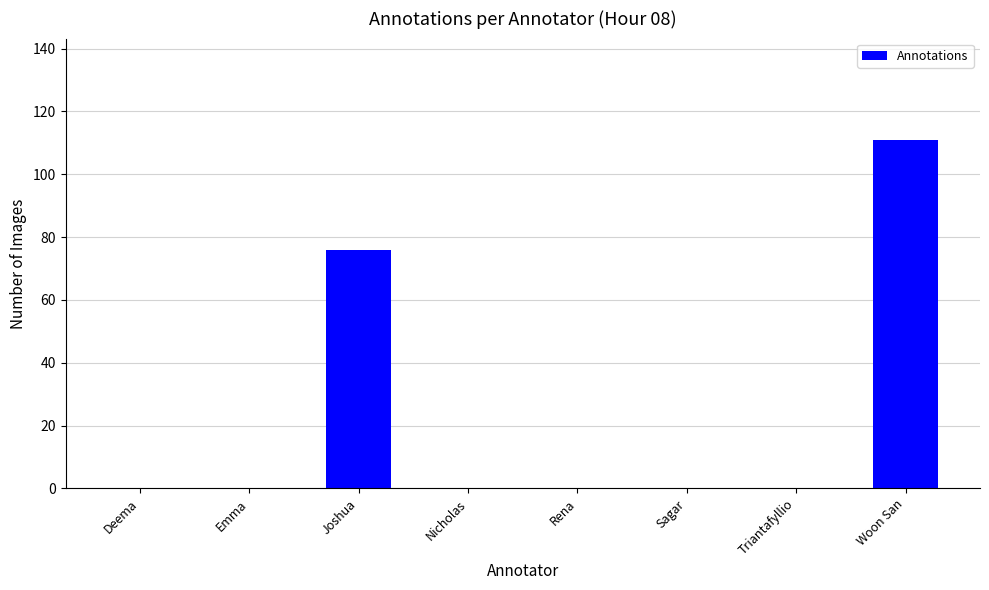

Which label corresponds to the largest value in the chart?

Woon San